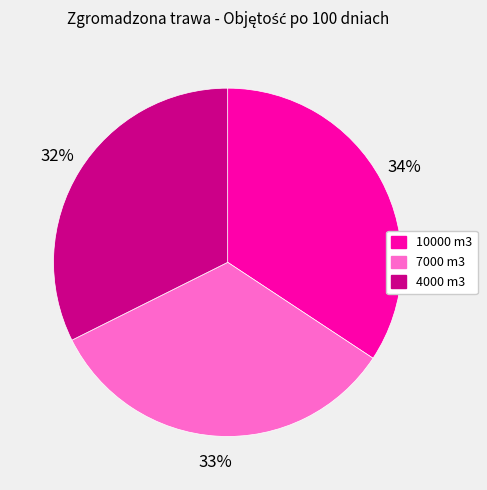

The 4000 m3 slice represents 45% of the pie. True or false?

False